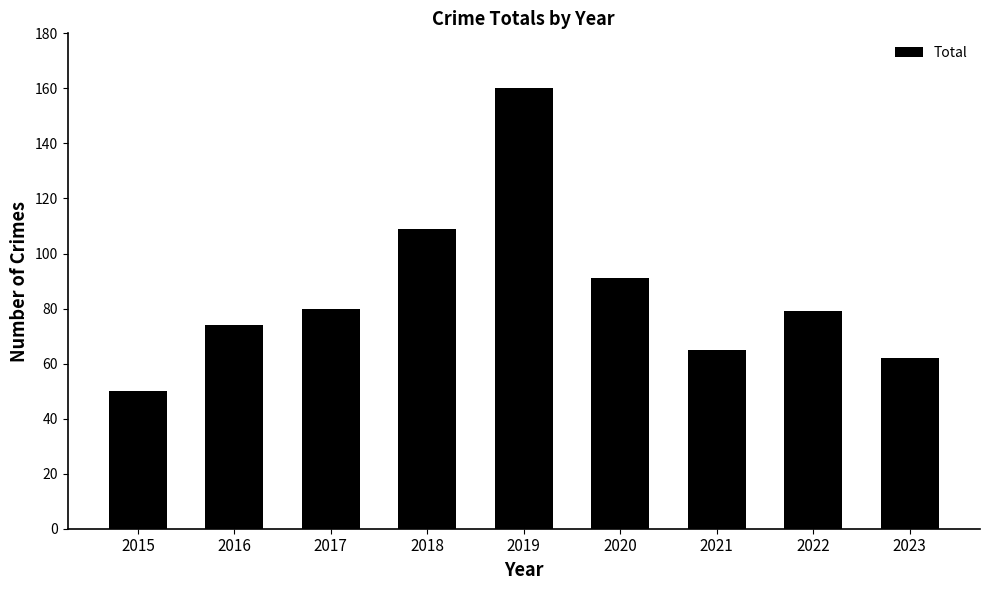

Read the value at 2023.

62